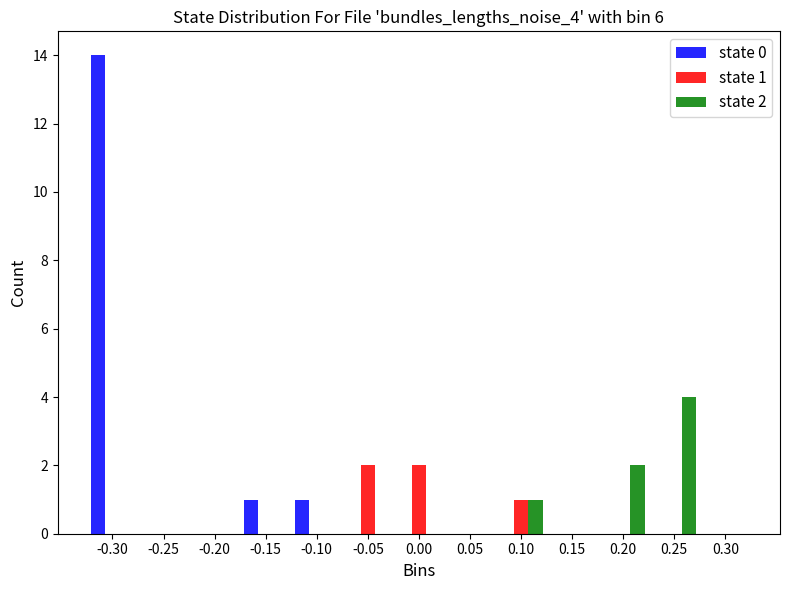

The state 1 series shows 2 at 0.00. True or false?

True